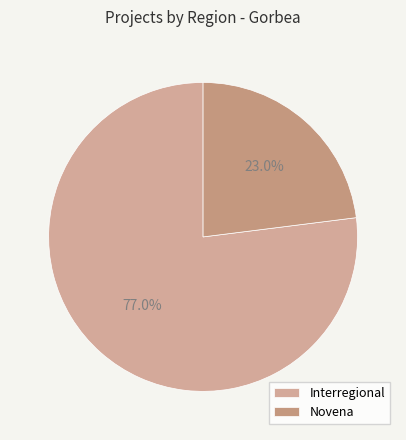

To the nearest percent, what is the combined percentage of Novena and Interregional?

100%